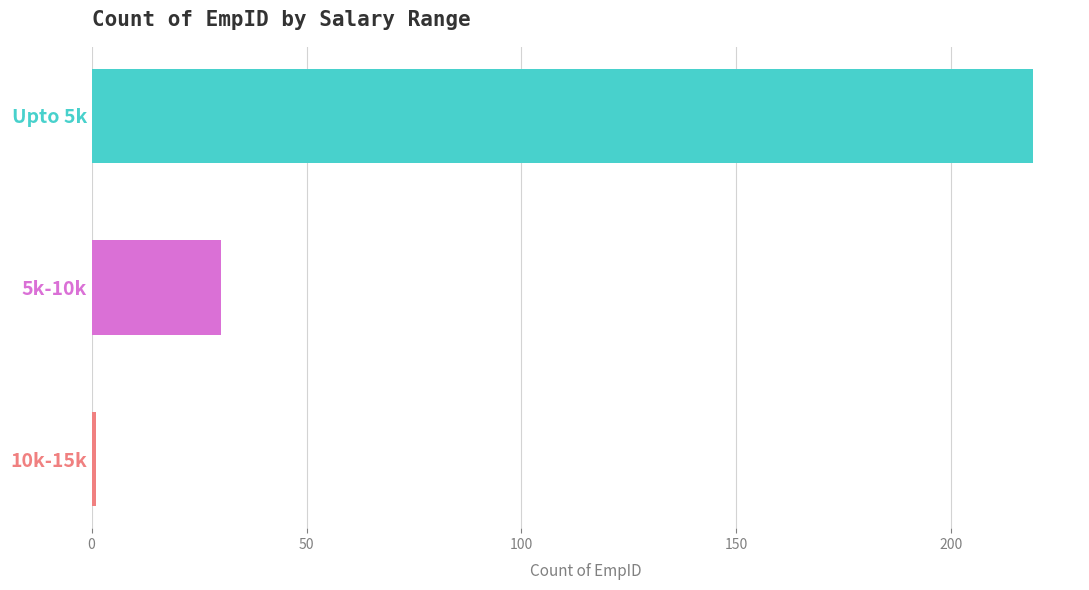

Rank the categories by value from highest to lowest.

Upto 5k, 5k-10k, 10k-15k